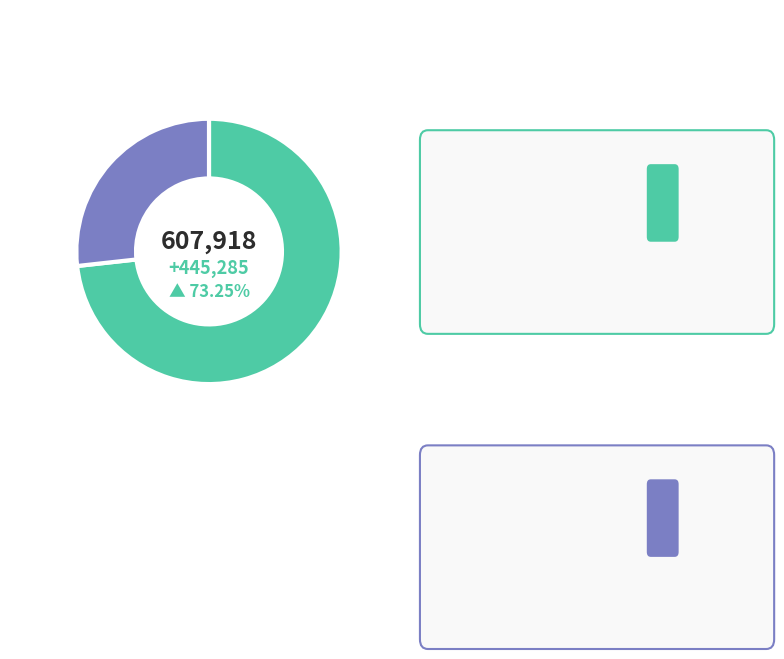

Which has a higher value, 梅花·约臂金寒拓绮疏 or 答岭南陈善埙宗翁梅花约?

答岭南陈善埙宗翁梅花约